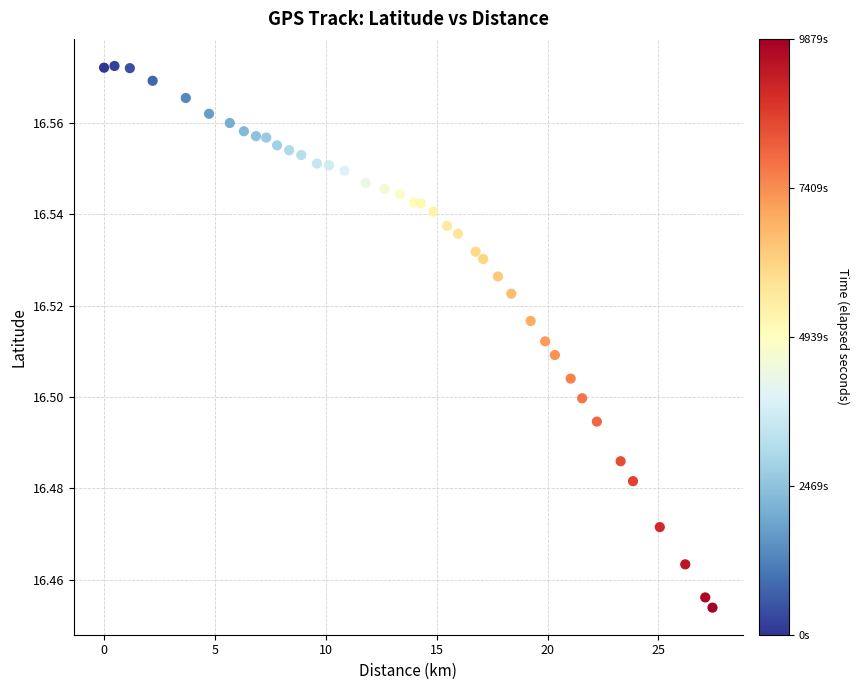

What is the range of X values (max minus min)?

27.4